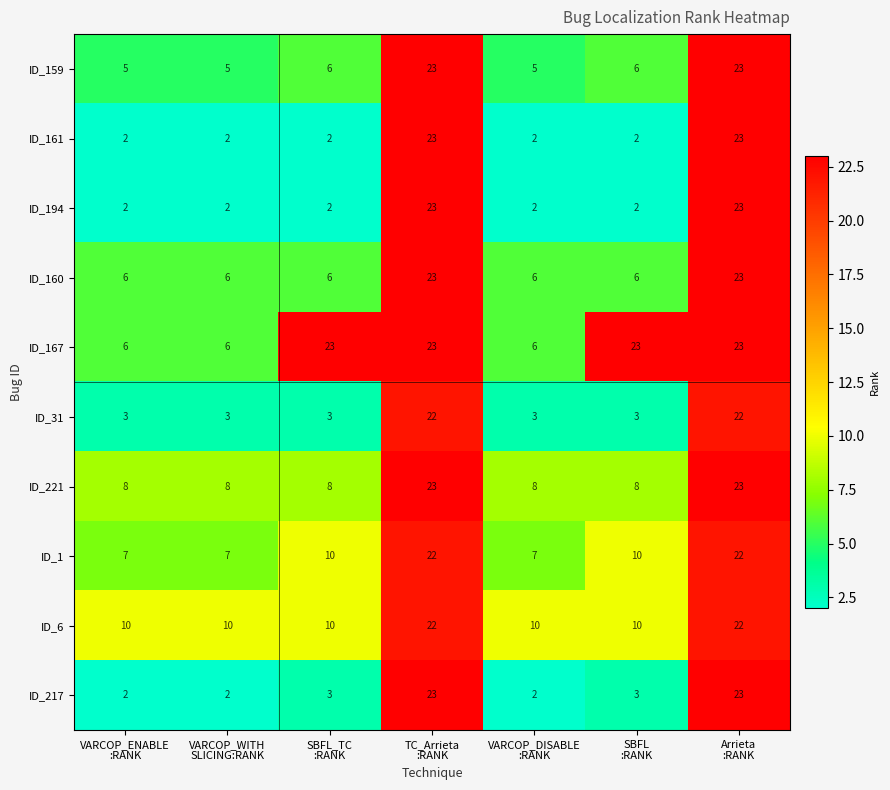

What is the lowest value of the ID_31 series?

3